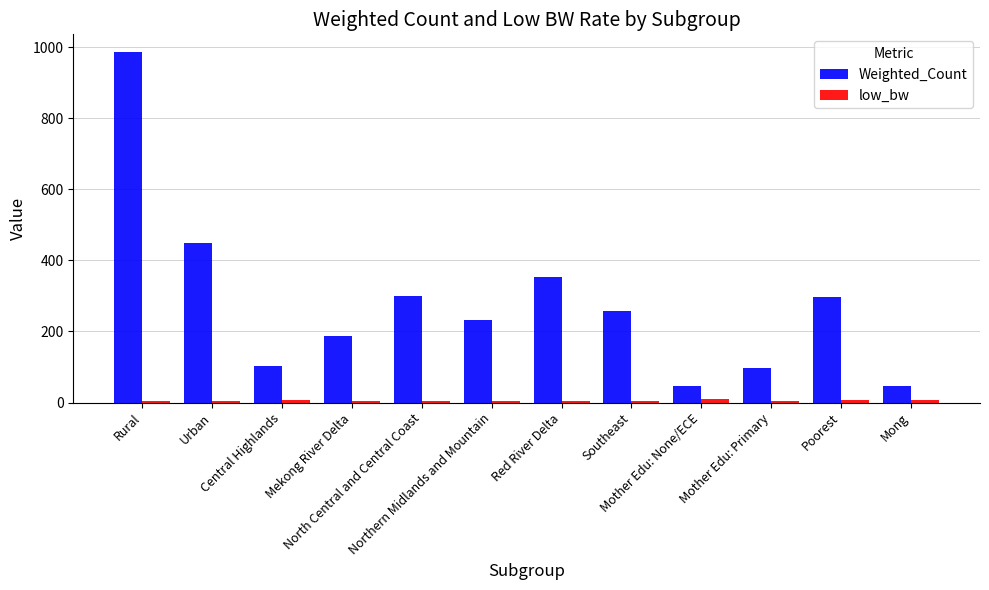

Does the chart contain stacked bars?

No